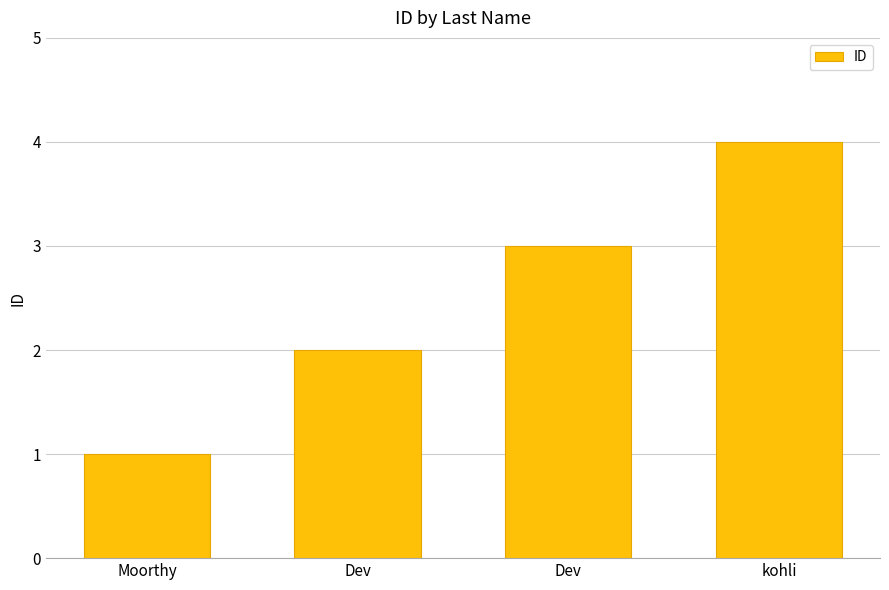

Rank the categories by value from lowest to highest.

Moorthy, Dev, Dev, kohli